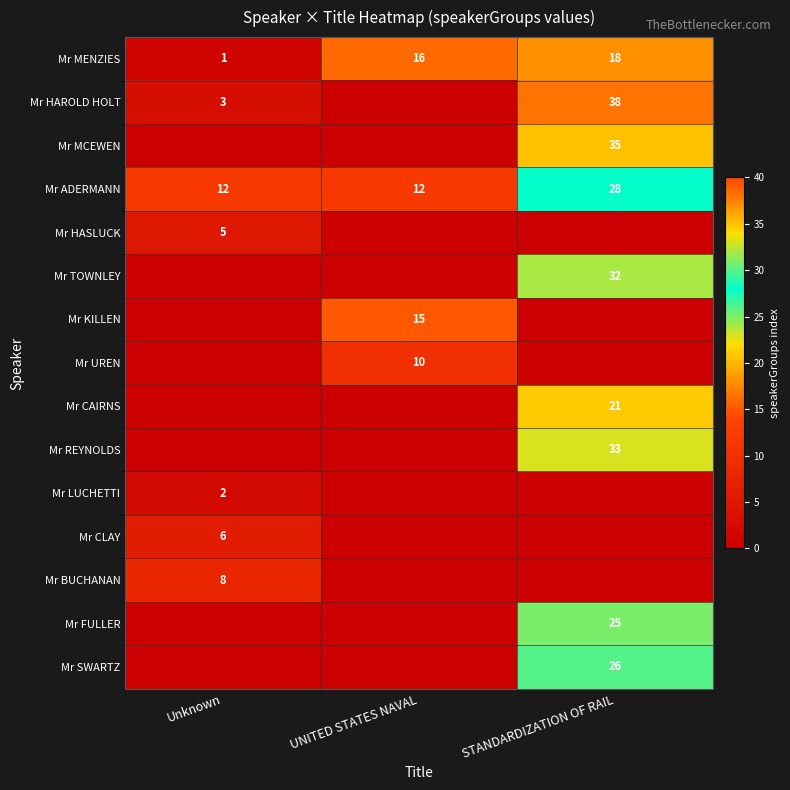

Is the value of Mr UREN at UNITED STATES NAVAL greater than the value of Mr KILLEN at UNITED STATES NAVAL?

No